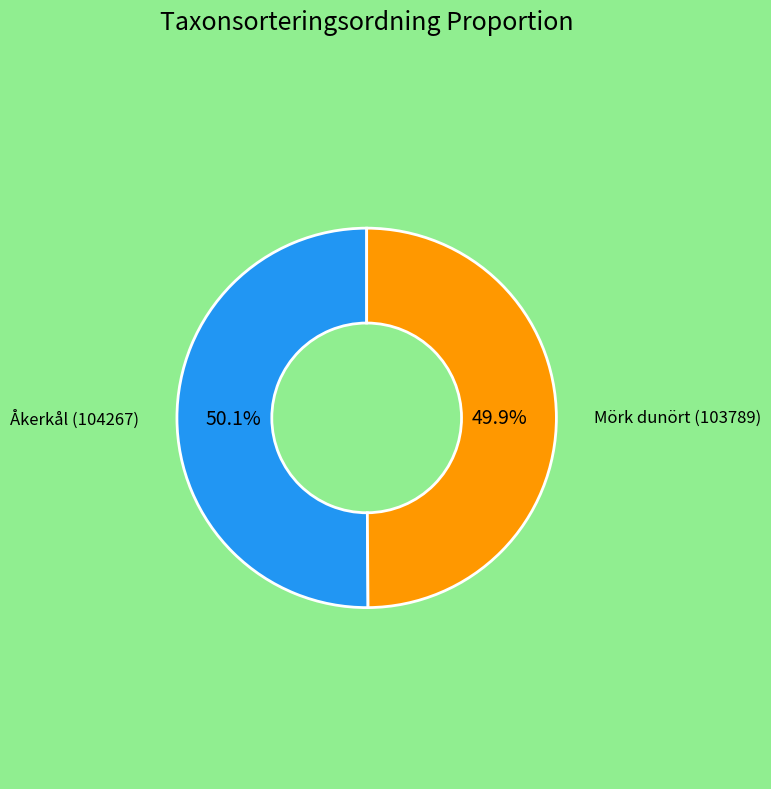

Approximately how many times larger is the value at Mörk dunört (103789) compared to Åkerkål (104267)?

1.0